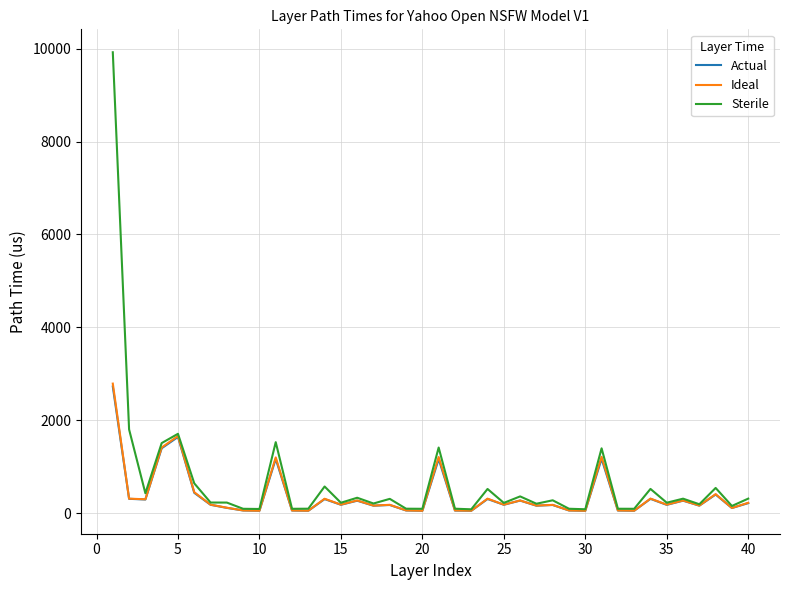

Which series has the largest range (max minus min)?

Sterile